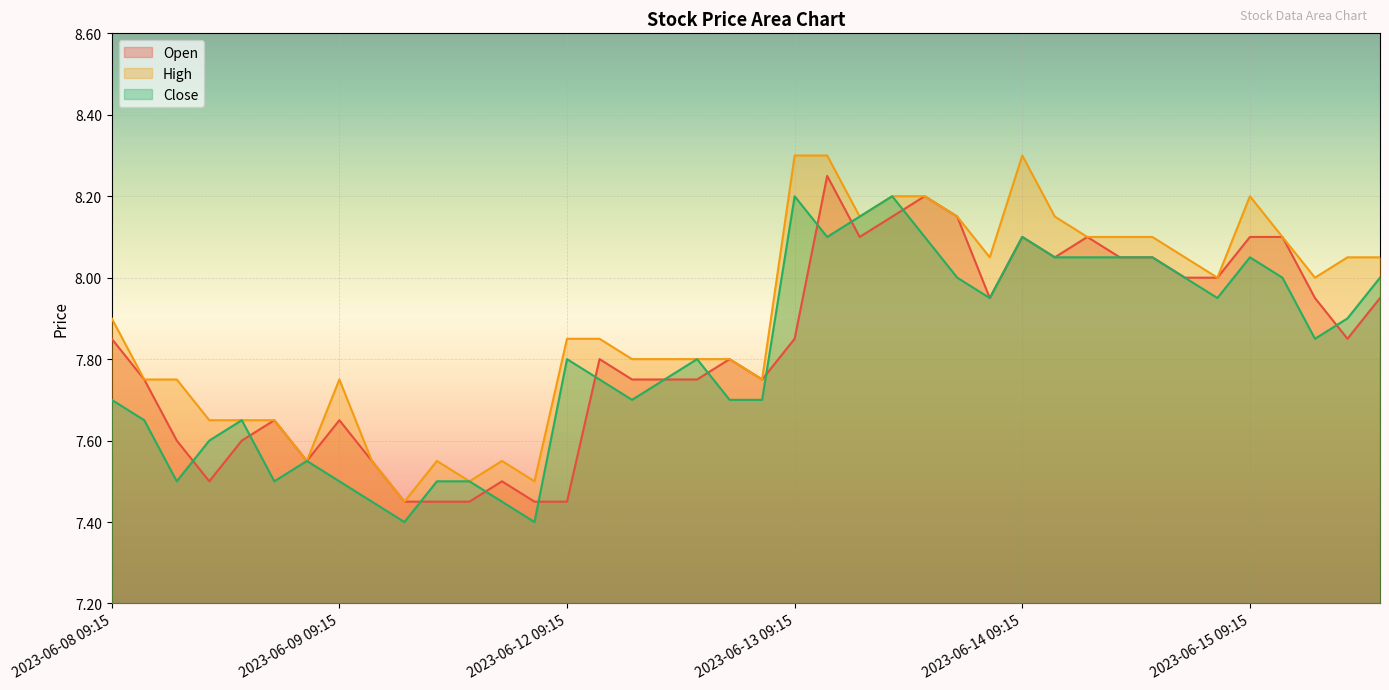

At which label does Open reach its peak?

2023-06-13 10:15